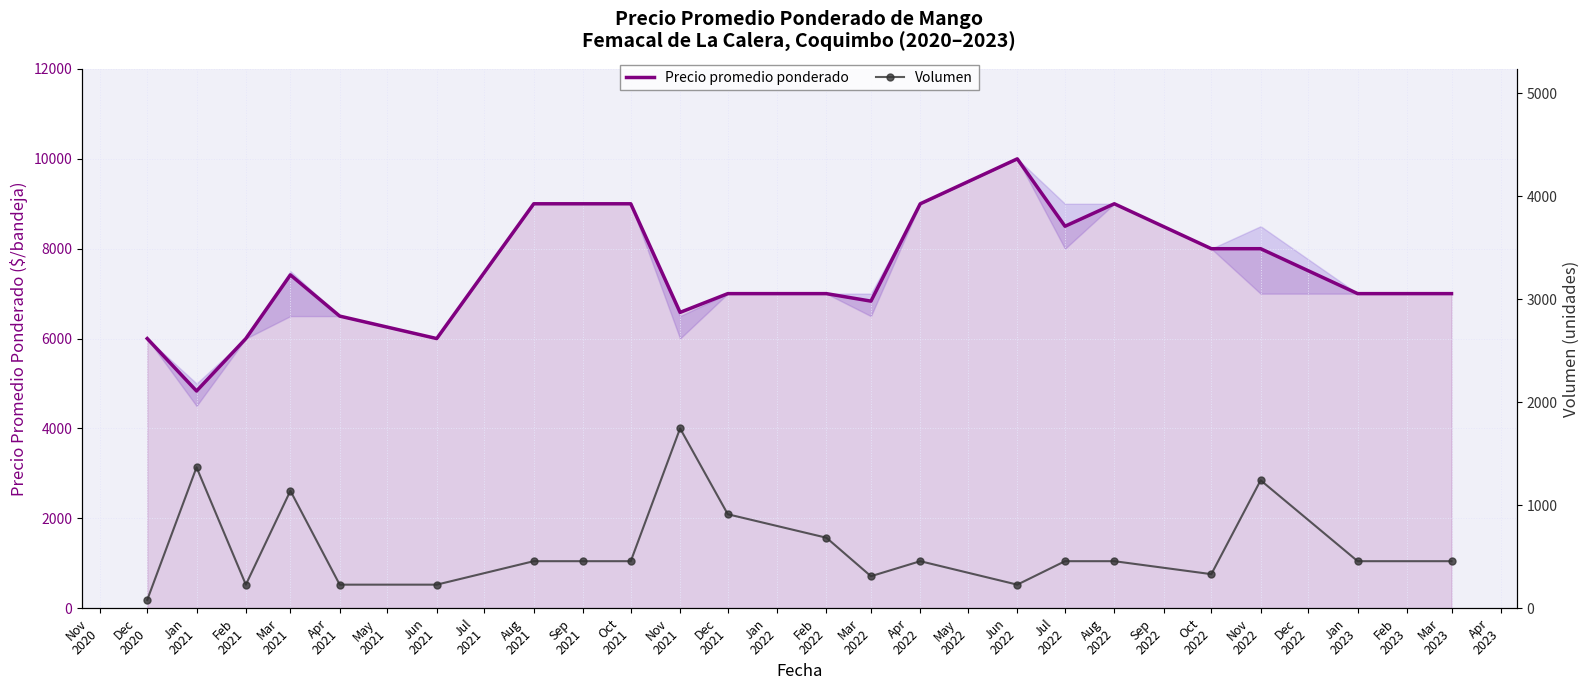

How many lines are shown in the chart?

2